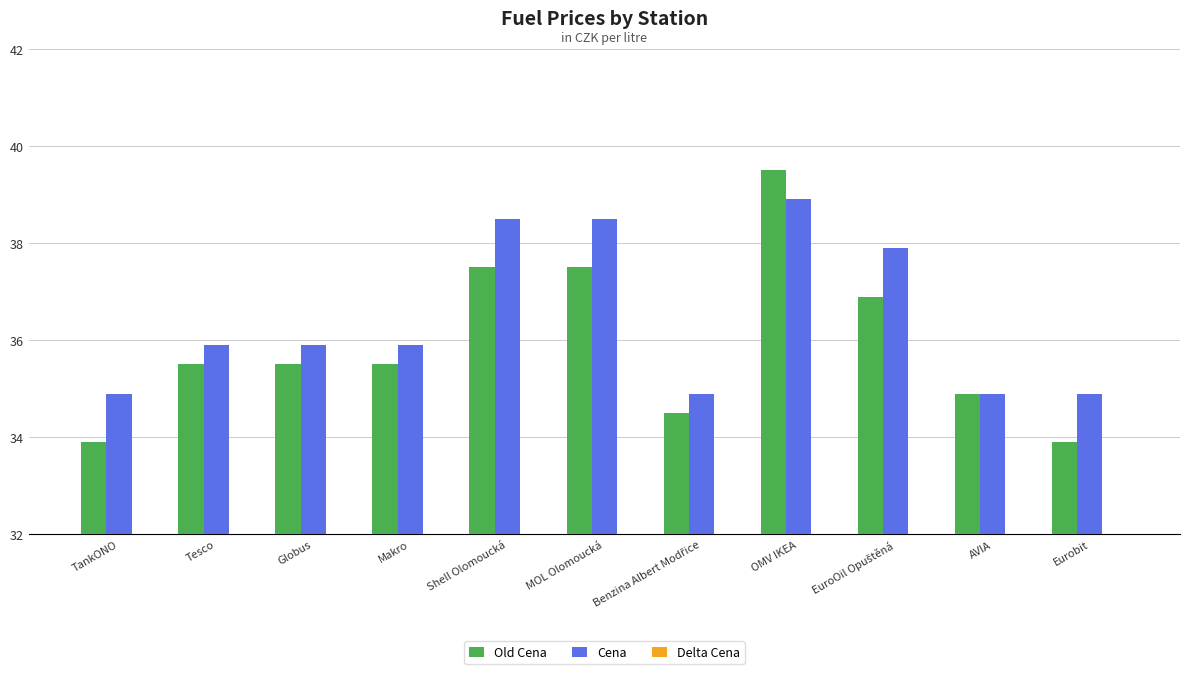

What is the difference between the maximum and minimum values in the Old Cena series?

5.6